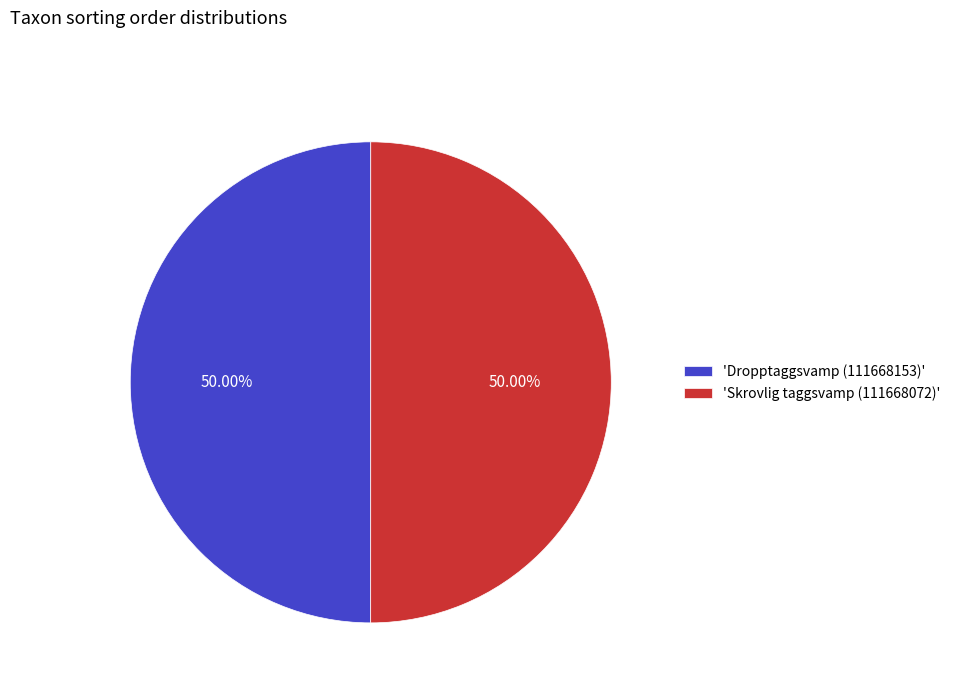

Approximately how many times larger is the value at 'Skrovlig taggsvamp (111668072)' compared to 'Dropptaggsvamp (111668153)'?

1.0